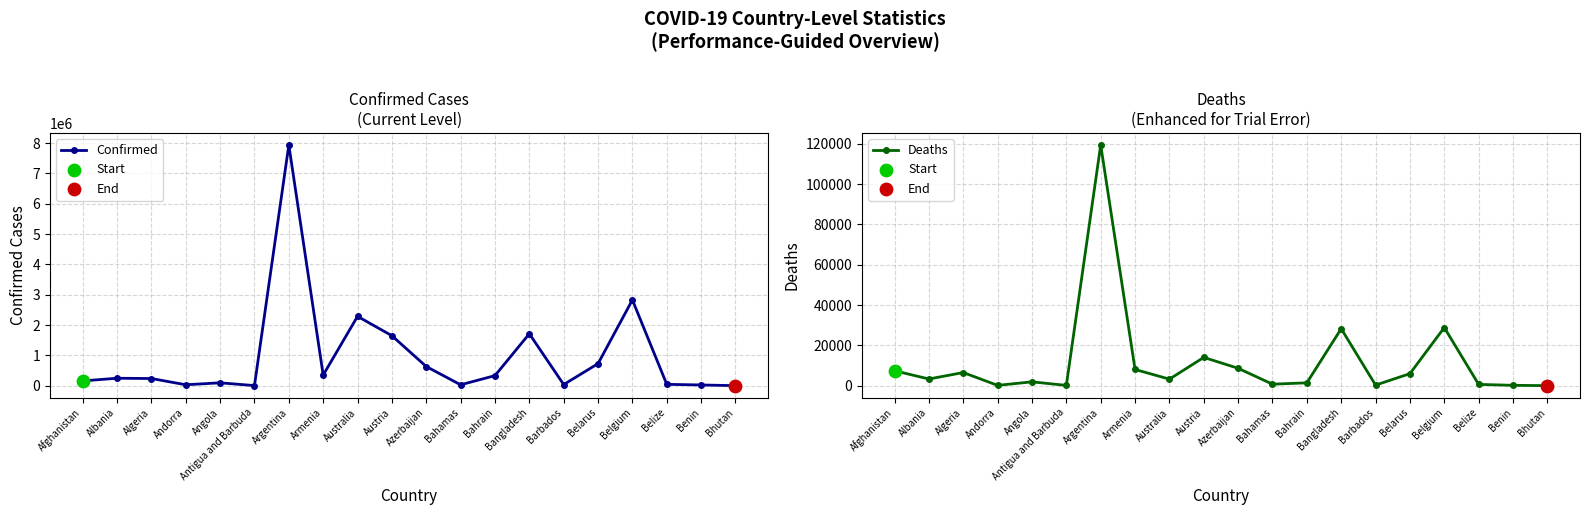

Which series has the largest total across all categories?

Confirmed